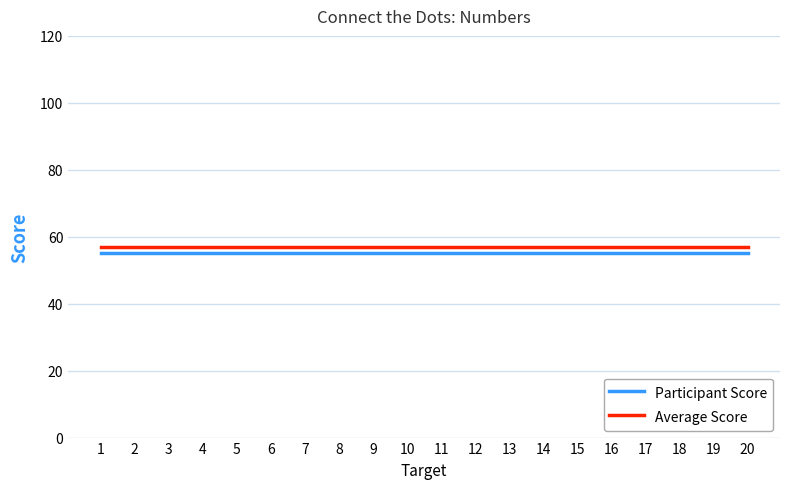

How many lines are shown in the chart?

2